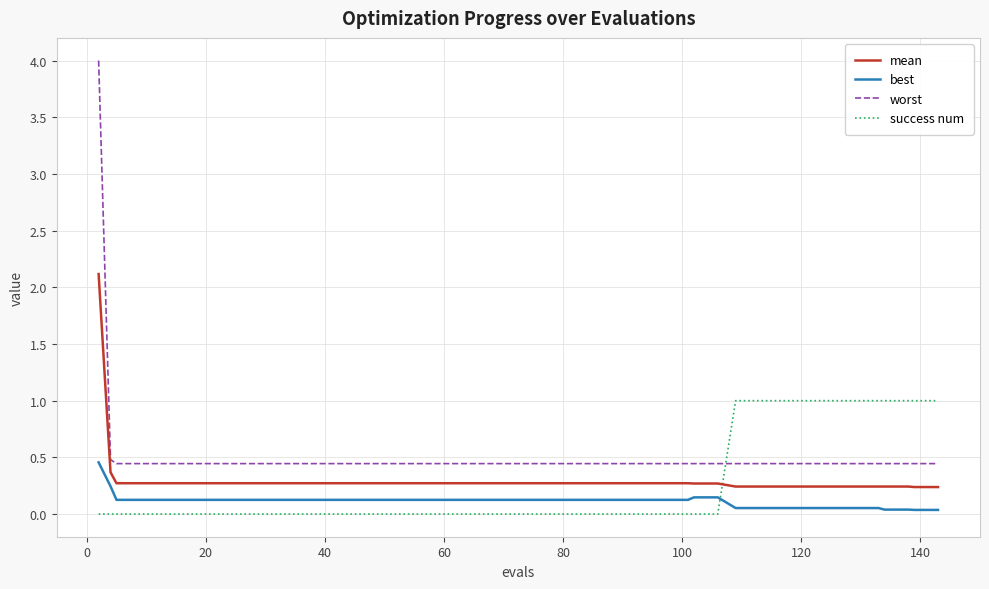

Which series has the largest range (max minus min)?

worst